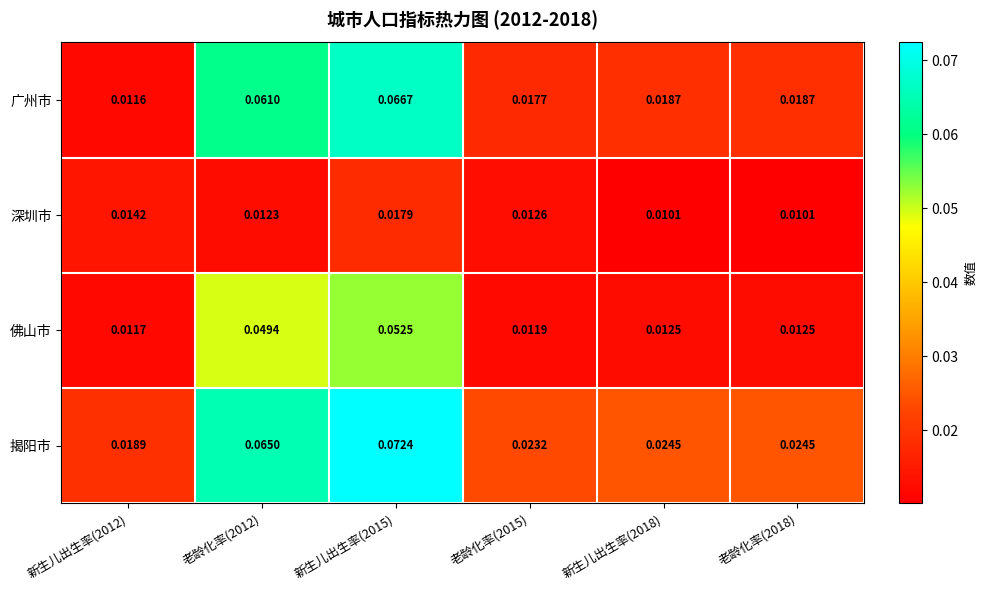

List the series in order of their peak value, lowest first.

深圳市, 佛山市, 广州市, 揭阳市